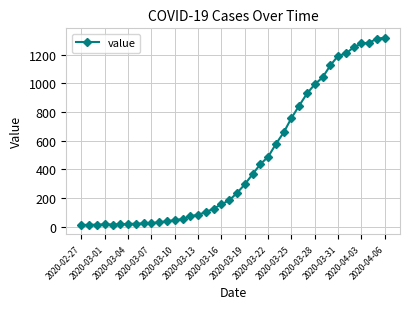

What is the greatest value displayed?

1319